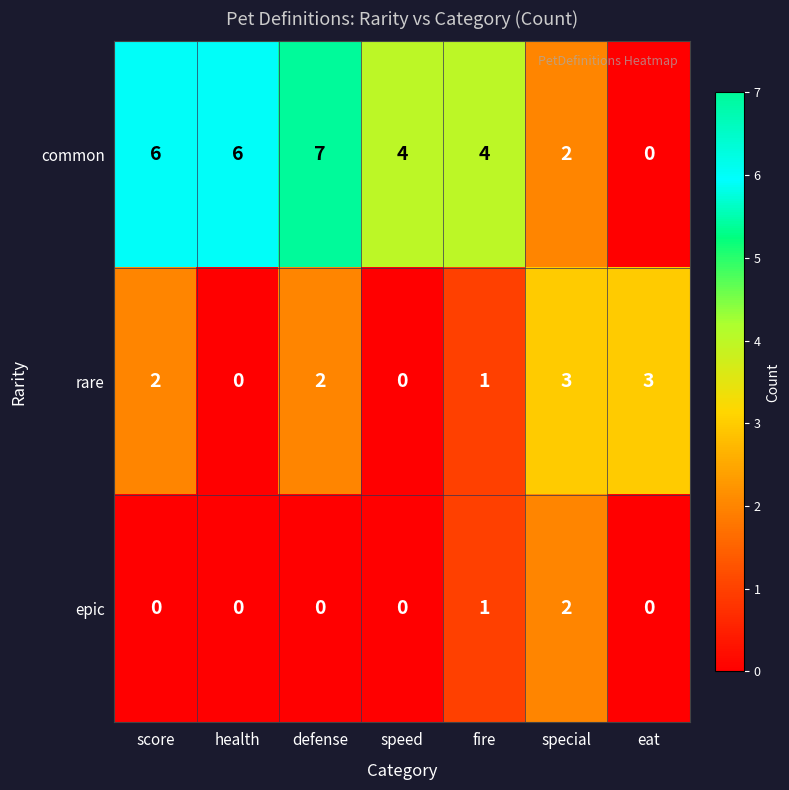

What is the difference between the second highest and second lowest values in the rare series?

3